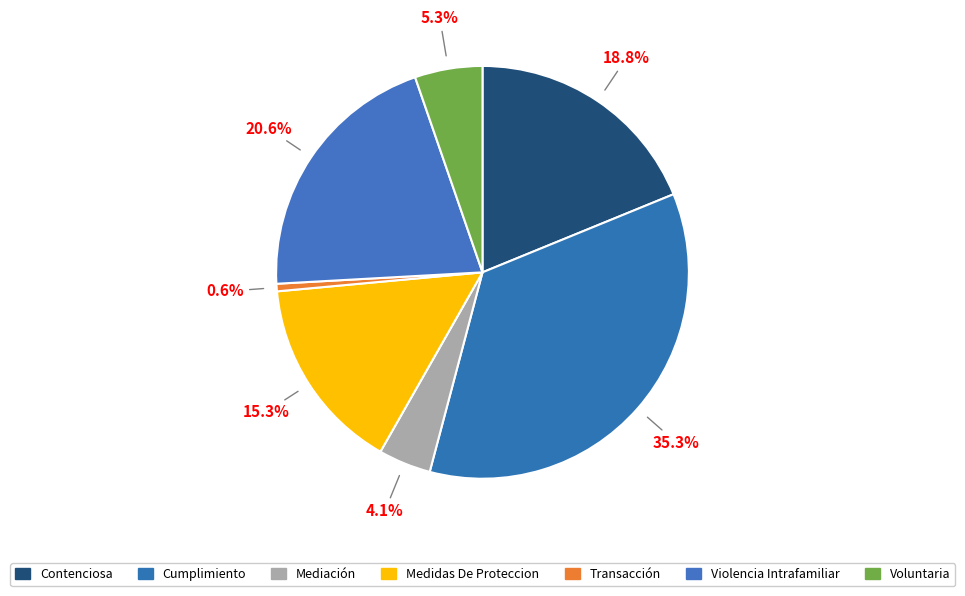

Is there a majority slice in this chart?

No